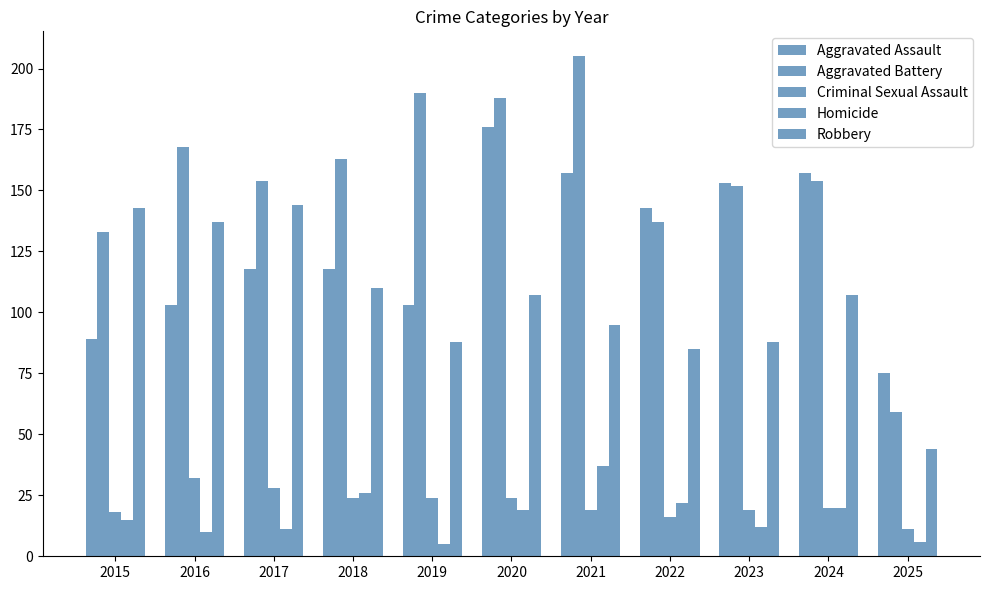

How many groups of bars are there?

11